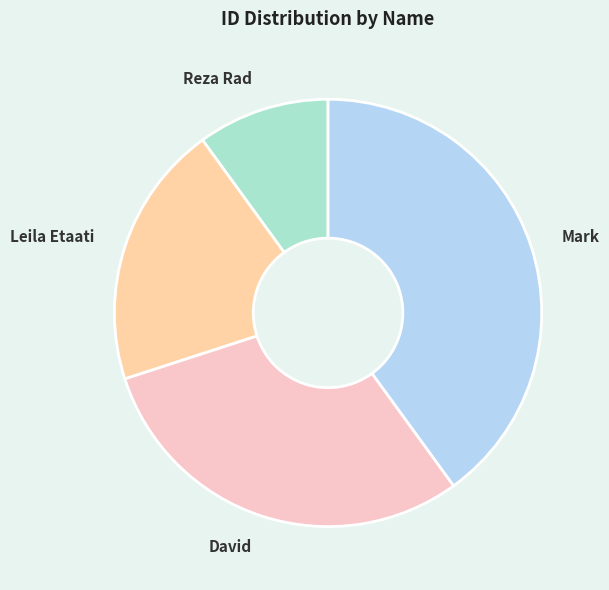

The Reza Rad slice represents 5% of the pie. True or false?

False